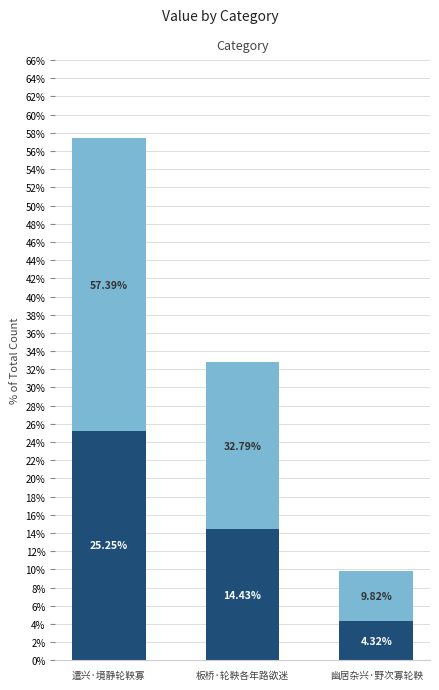

Which series has the largest total across all categories?

col_0 (light)